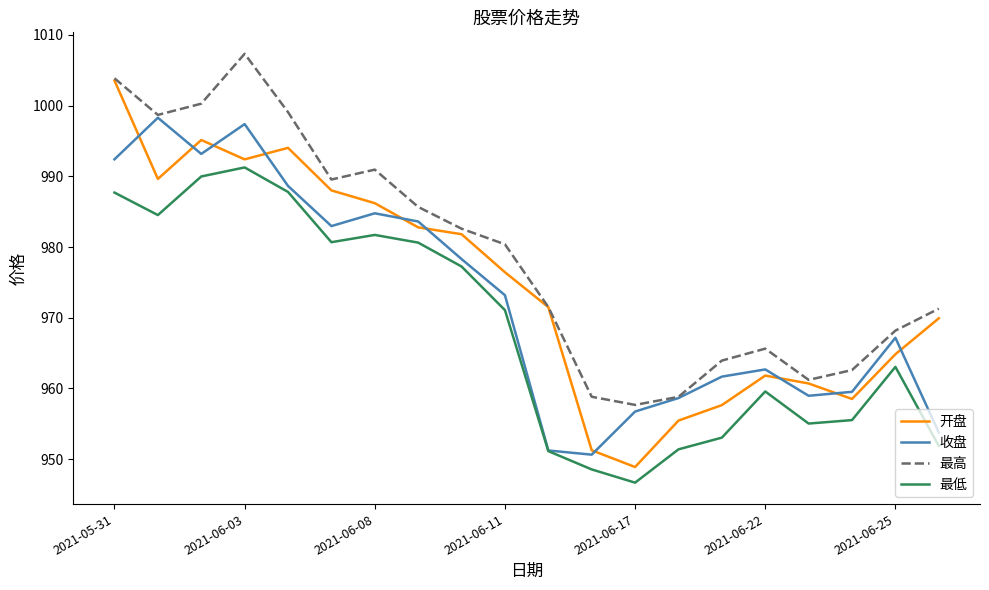

Rank the series by their maximum value, from highest to lowest.

最高, 开盘, 收盘, 最低